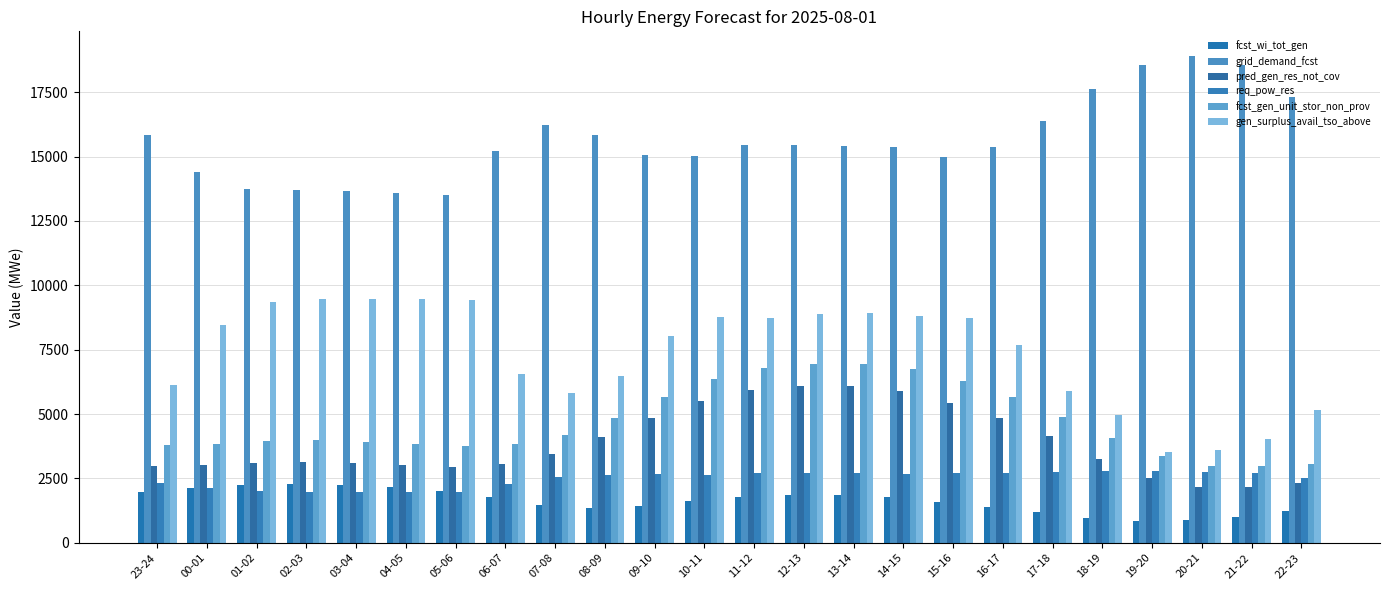

Which series has the largest range (max minus min)?

gen_surplus_avail_tso_above